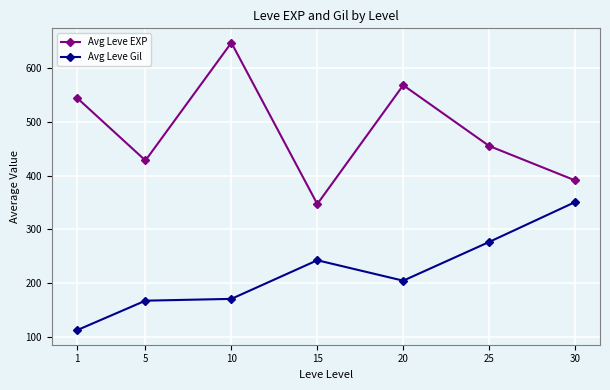

Reading right to left, what are all the values shown in this chart?

Avg Leve EXP: 30=391.0	25=455.0	20=568.0	15=347.0	10=647.0	5=428.0	1=545.0
Avg Leve Gil: 30=350.7	25=276.5	20=204.5	15=242.5	10=170.7	5=167.3	1=112.2